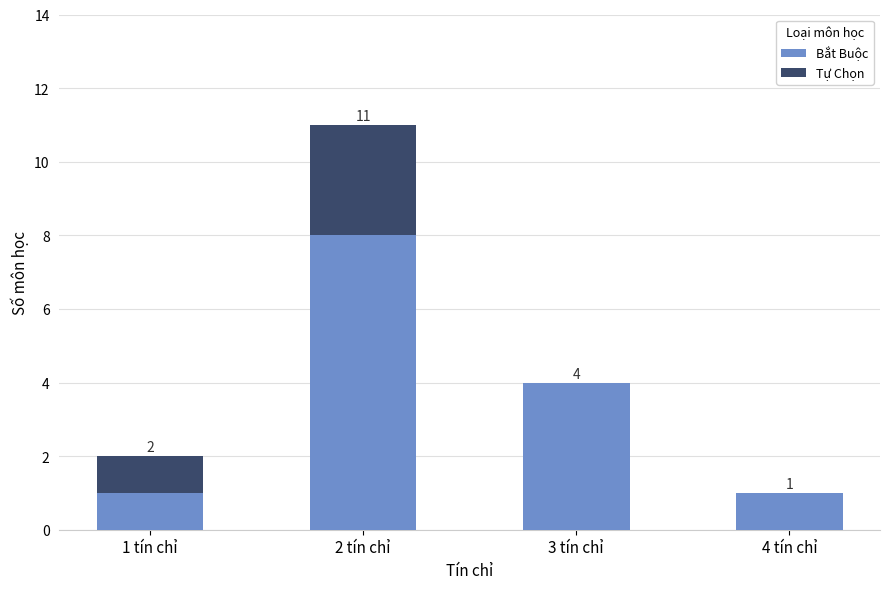

Reading left to right, what are the values for Bắt Buộc?

1 tín chỉ=1	2 tín chỉ=8	3 tín chỉ=4	4 tín chỉ=1